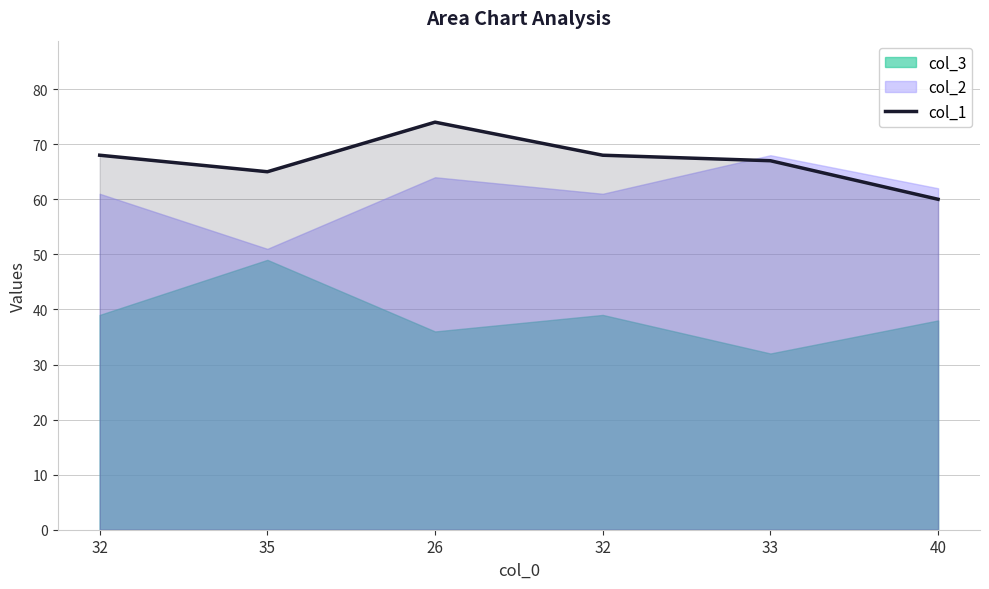

Reading right to left, transcribe all the data shown in this chart.

40=60	33=67	32=68	26=74	35=65	32=68